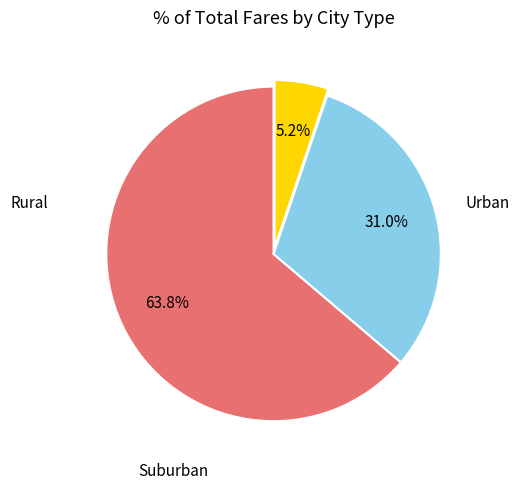

Count the number of slices in the pie.

3